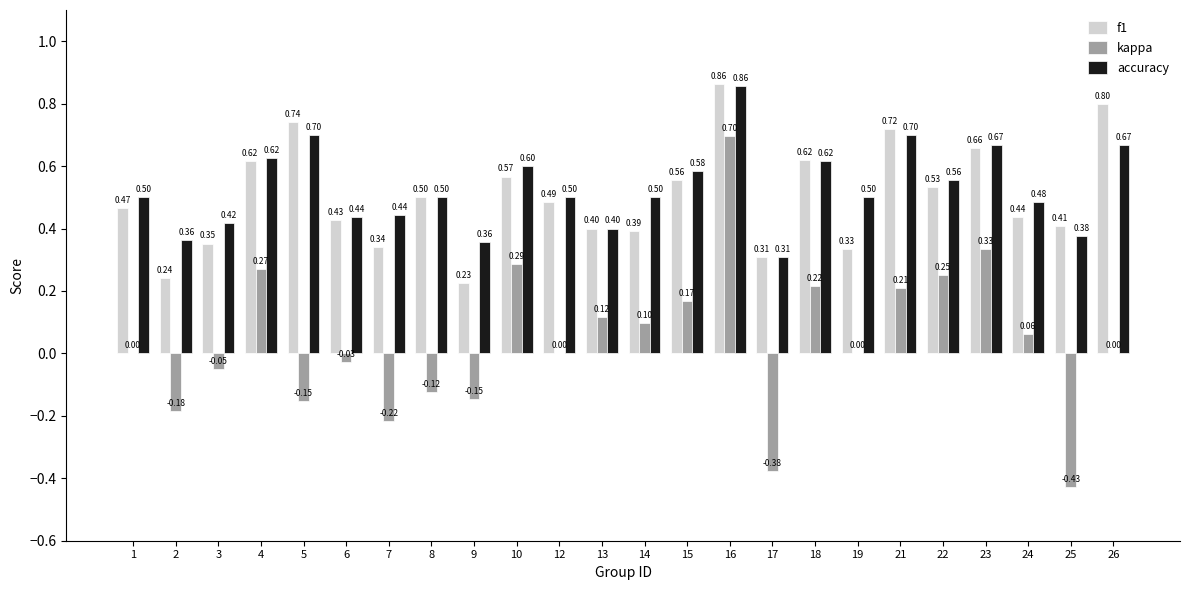

Which series changed the most between 6 and 10?

kappa